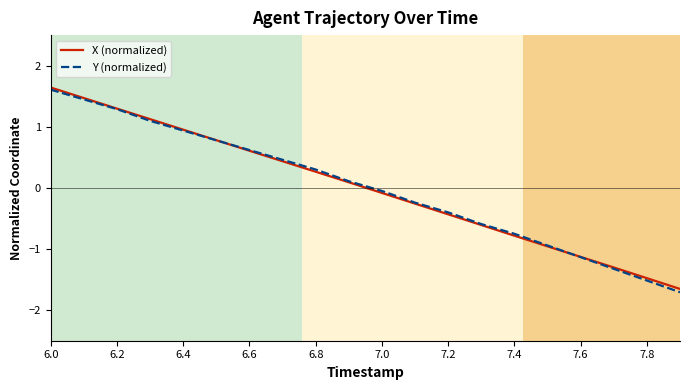

What is the greatest value displayed?

1.6